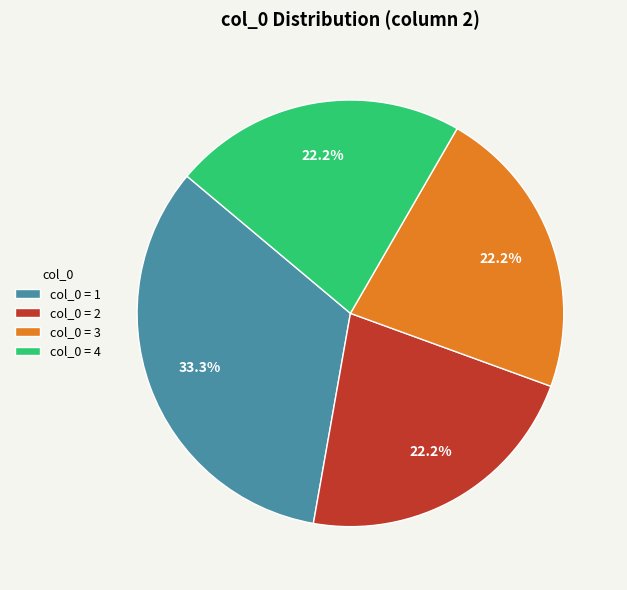

Does col_0 = 2 account for over 50% of the chart?

No